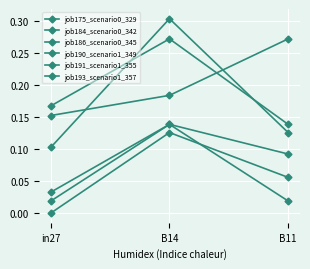

What is the highest value of the job184_scenario0_342 series?

0.1